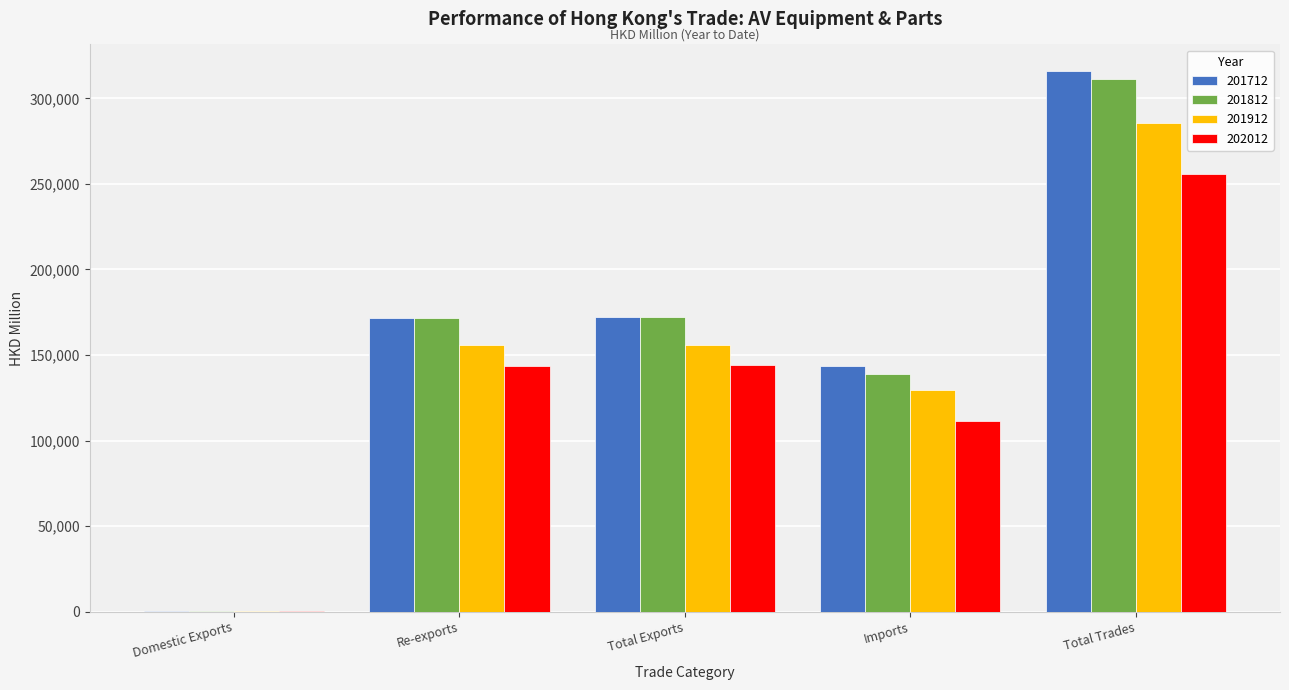

Are the bars horizontal?

No